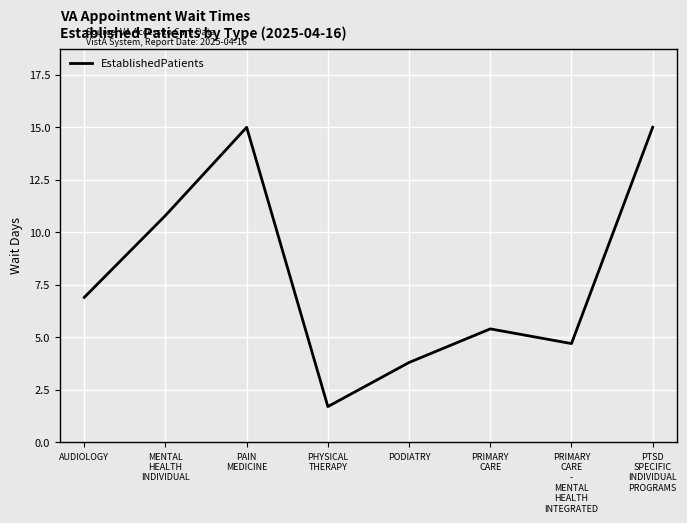

What is the minimum value shown in the chart?

1.7